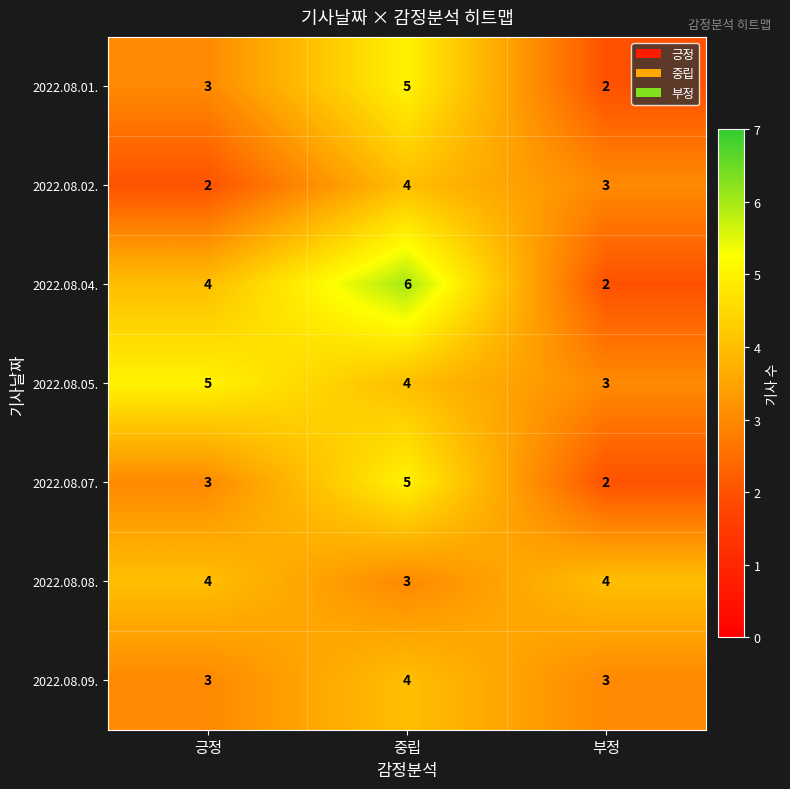

Which series has the largest range (max minus min)?

2022.08.04.